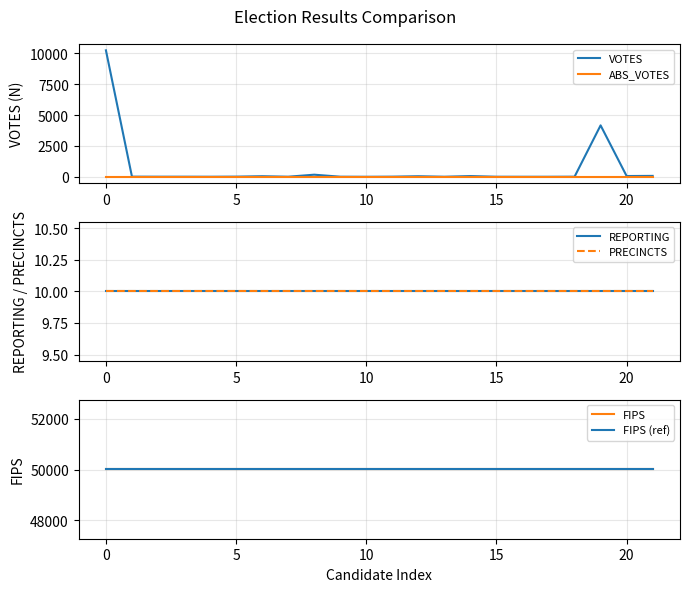

True or false: FIPS and REPORTING intersect in this chart.

False